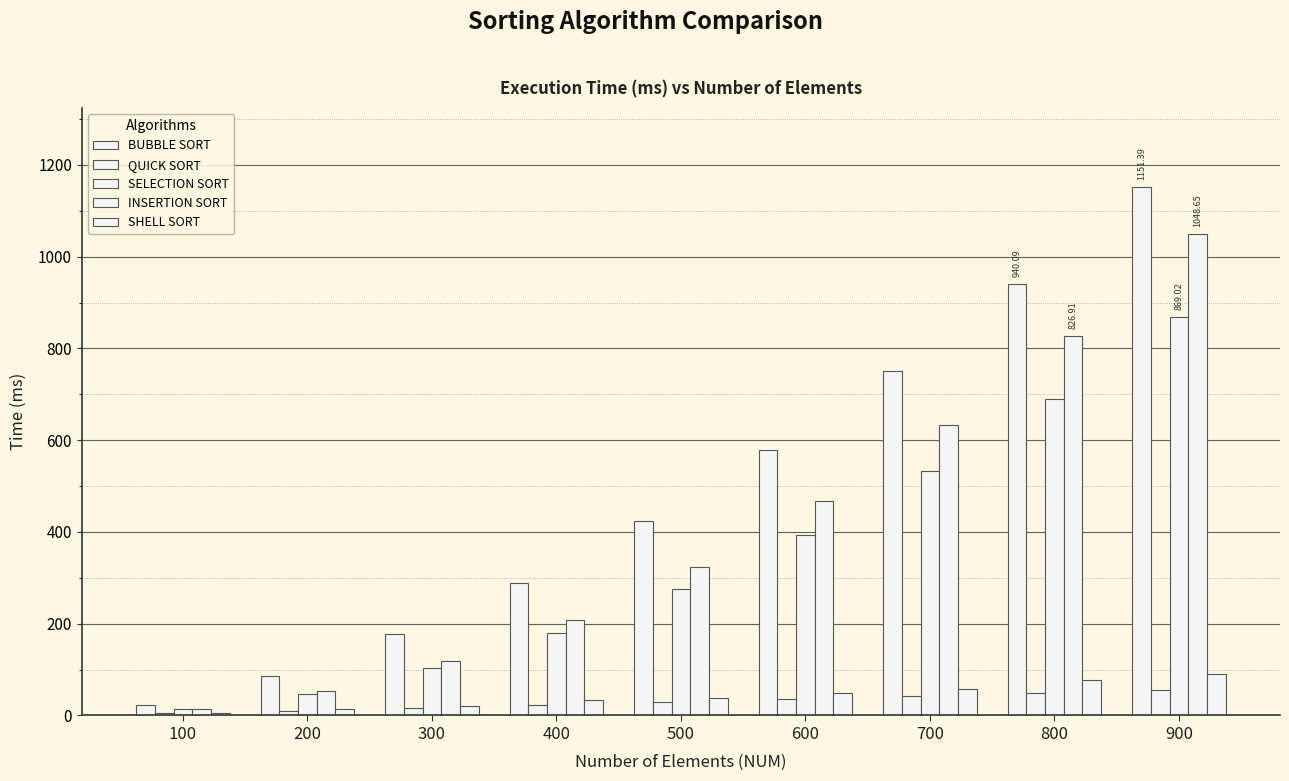

Which series has the widest spread of values?

BUBBLE SORT